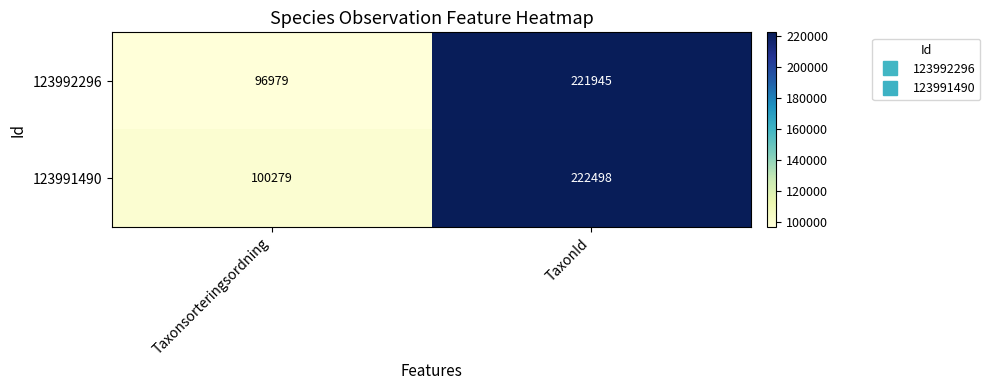

What is the difference between the 123992296 values at TaxonId and Taxonsorteringsordning?

124966